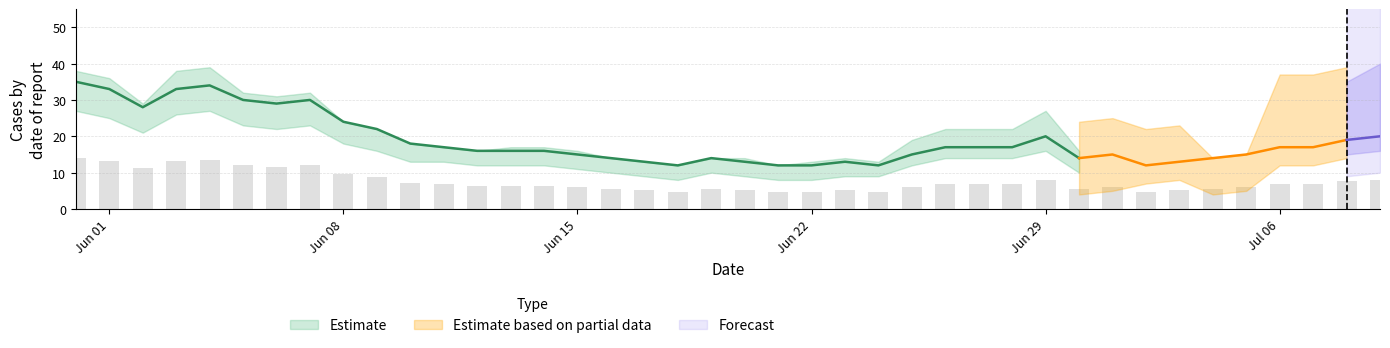

What is the difference between the maximum and minimum values in the CH series?

23